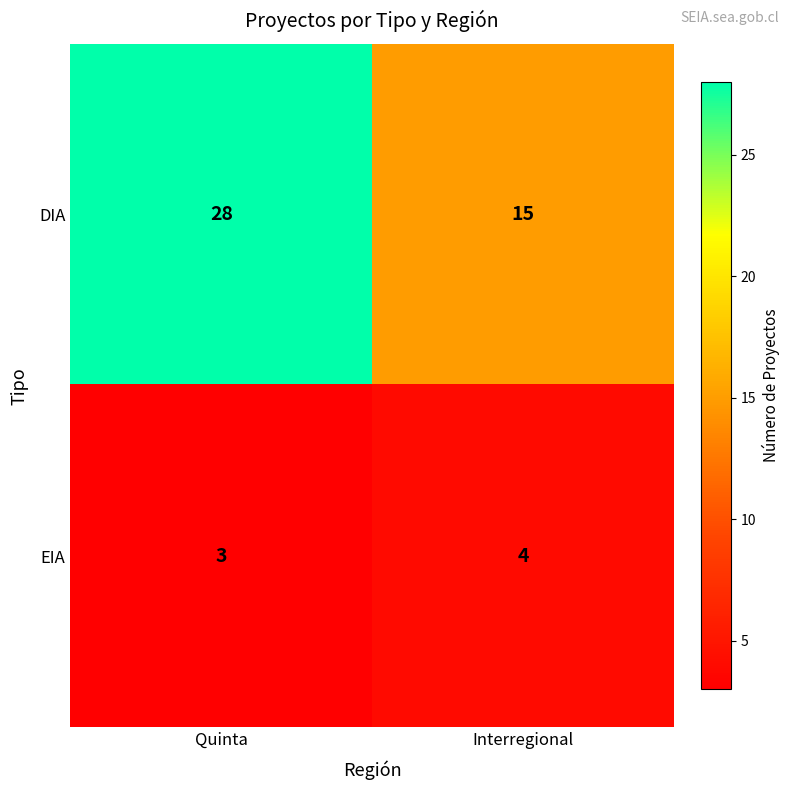

The DIA series shows 15 at Interregional. True or false?

True